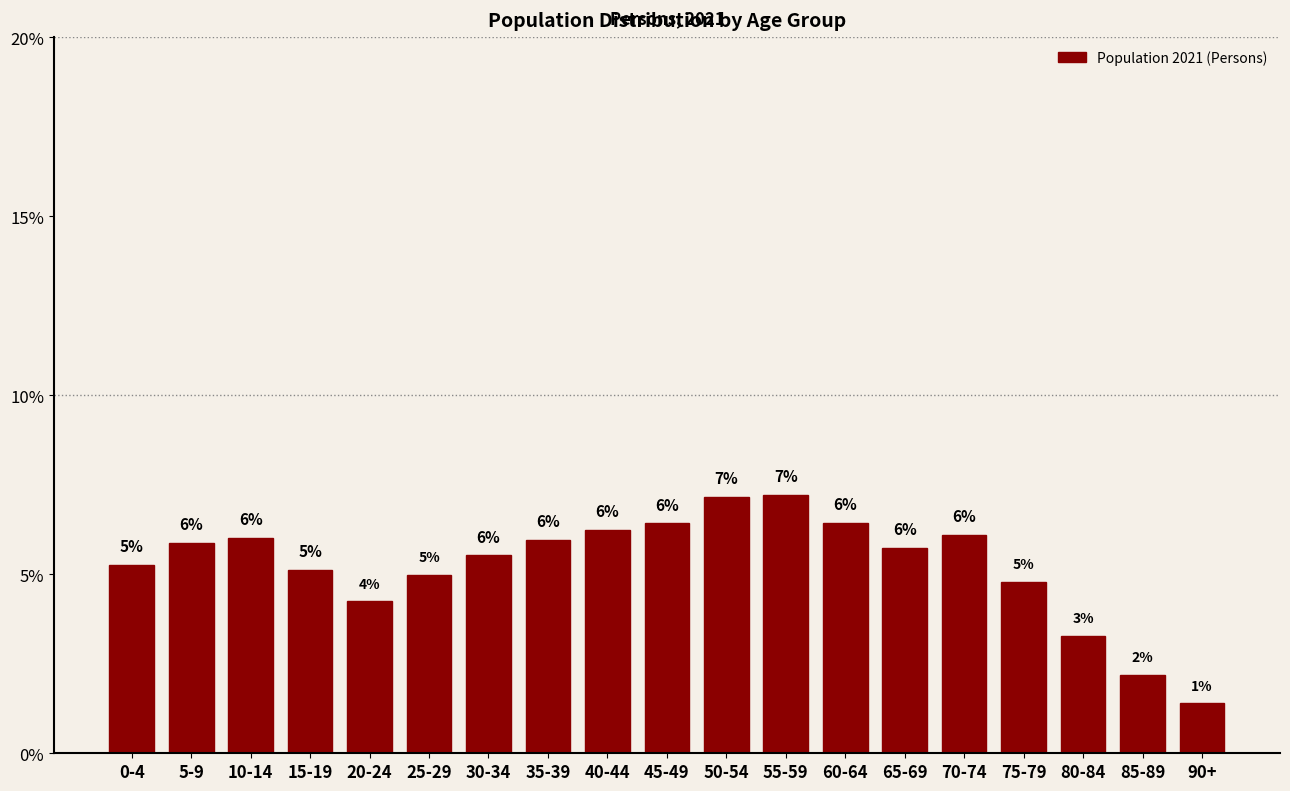

What is the label of the 18th bar from the right?

5-9